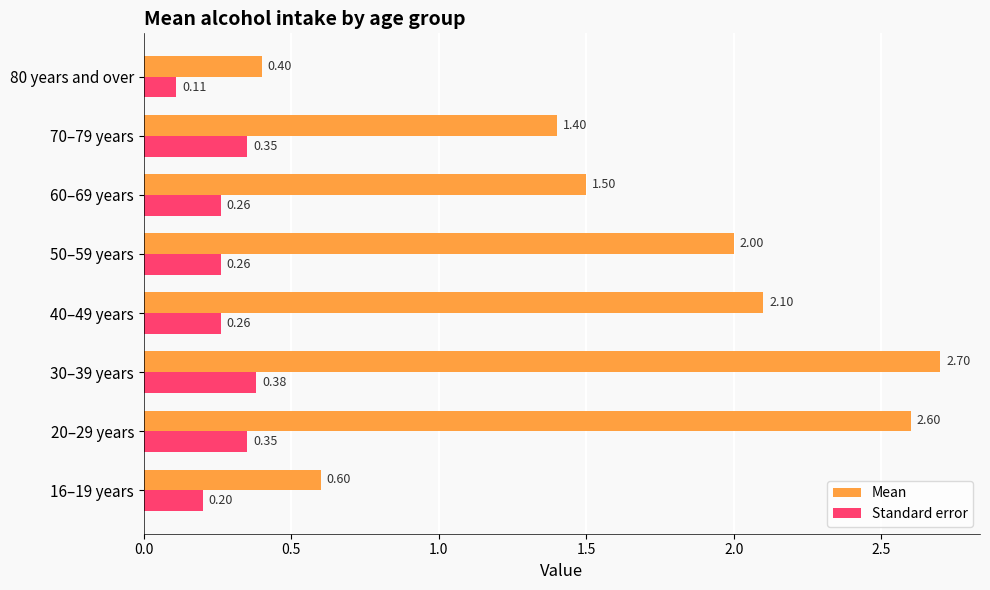

At which category is the sum across all series the highest?

30–39 years